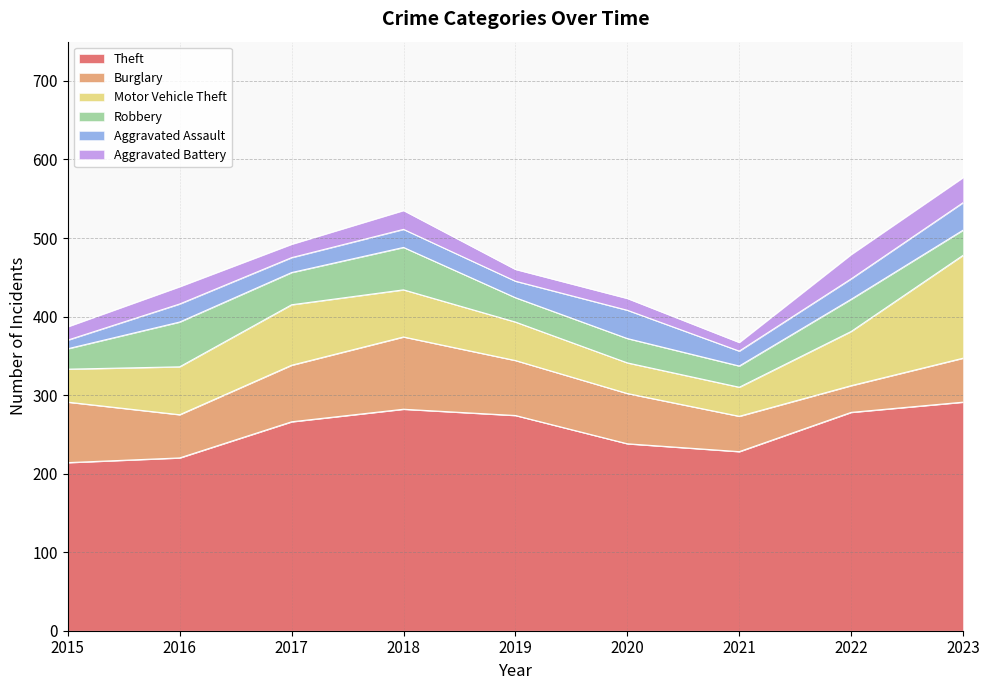

What is the difference between the Motor Vehicle Theft values at 2021 and 2015?

5